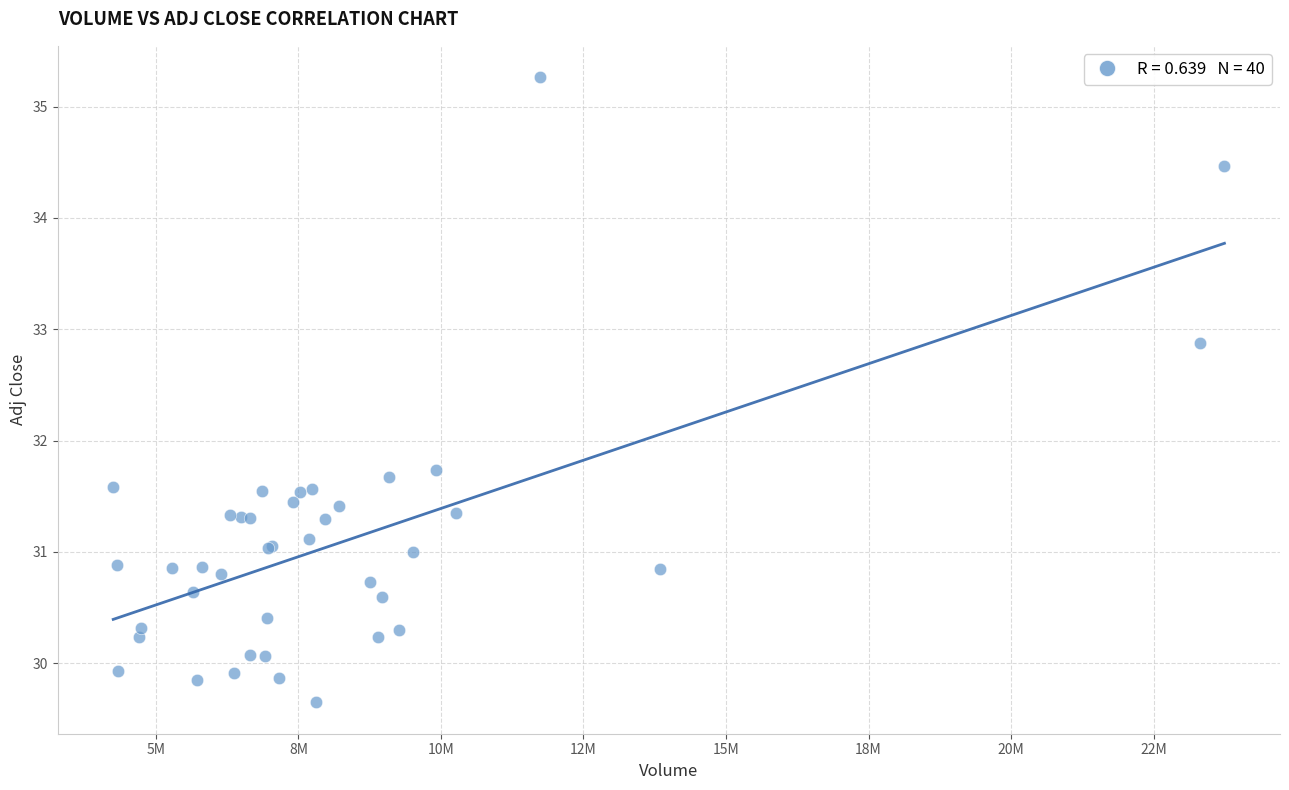

What Y value in the scatter plot is closest to 32?

31.7